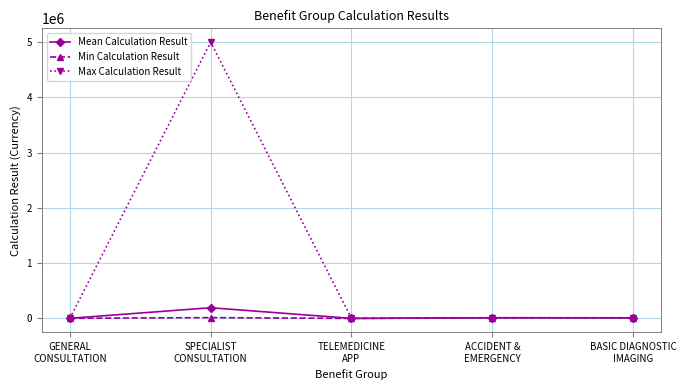

True or false: Max Calculation Result has more than 2 points higher than both neighbors.

False